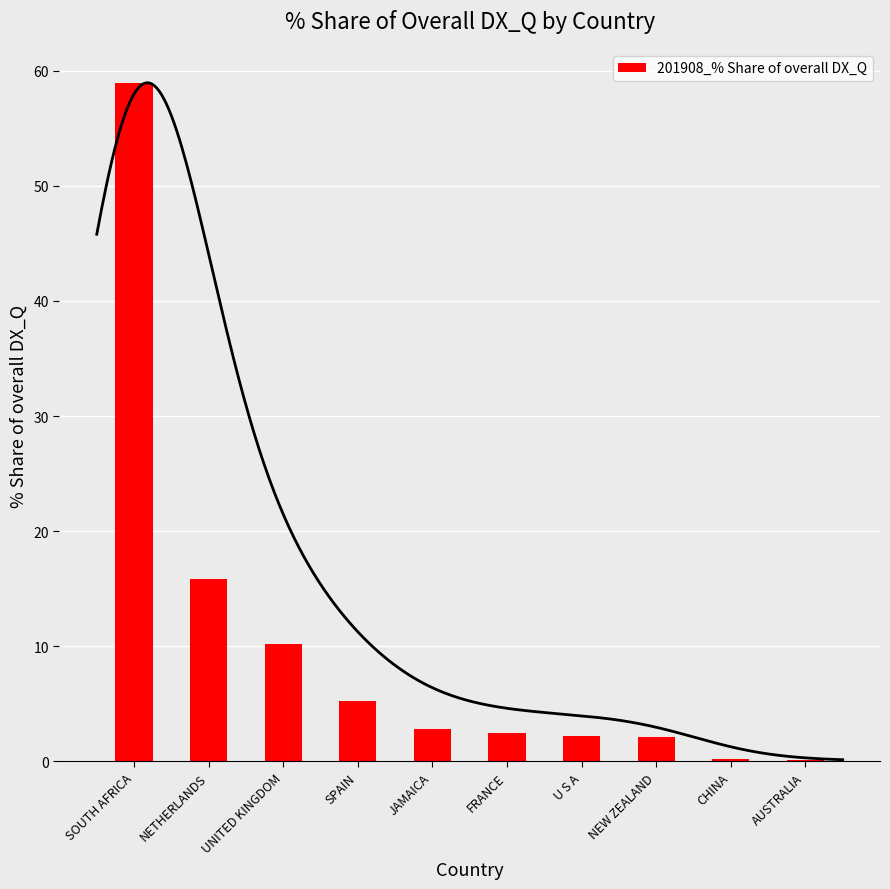

List the labels in order of value, largest first.

SOUTH AFRICA, NETHERLANDS, UNITED KINGDOM, SPAIN, JAMAICA, FRANCE, U S A, NEW ZEALAND, CHINA, AUSTRALIA